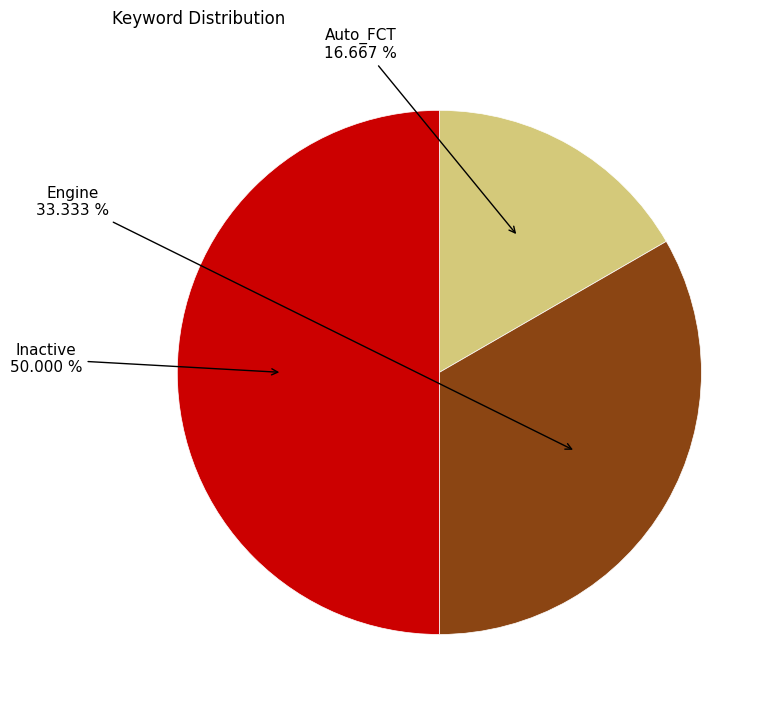

What portion of the pie excludes Inactive?

50.0%